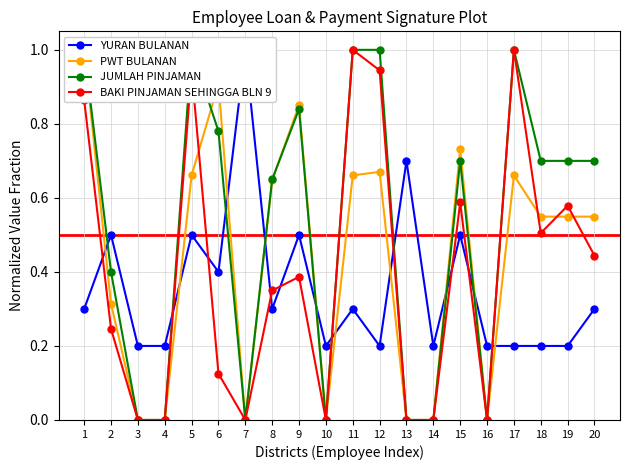

Count the YURAN BULANAN values in the range 0 to 1.

20